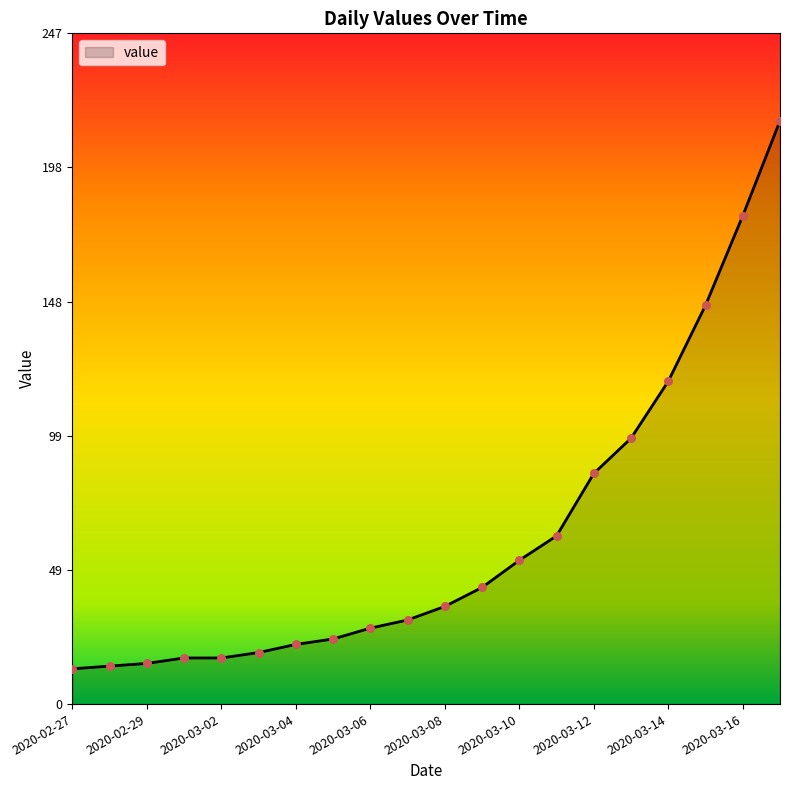

What is the maximum value shown in the chart?

215